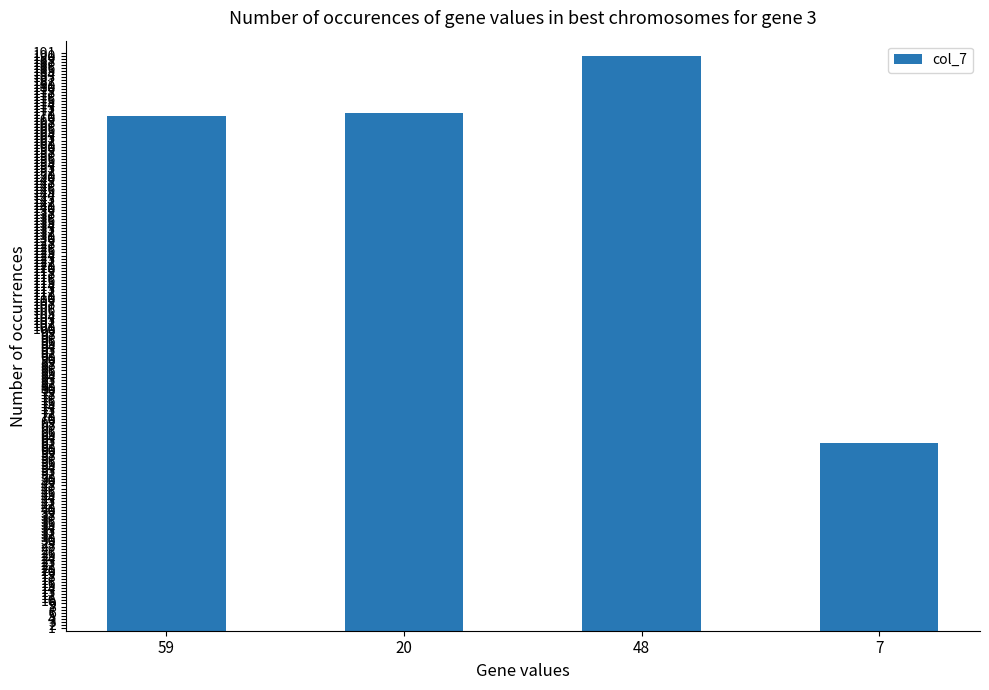

What position from the left is 20?

2